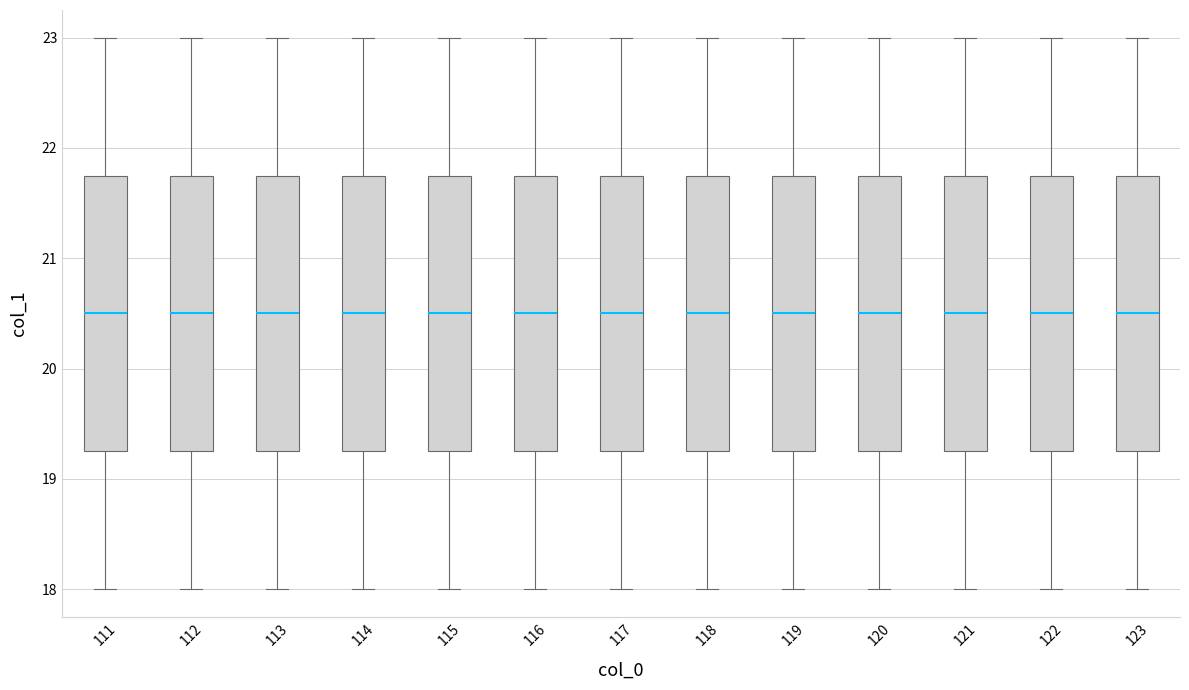

Reading left to right, transcribe this box plot: for each box, give where its median line is, the range the box spans, and where its two whiskers end, as read against the y-axis. The values are not printed on the chart, so give them approximately, as read against the axis.

111: median 20.5, box 19.3 to 21.8, whiskers 18.0 to 23.0
112: median 20.5, box 19.3 to 21.8, whiskers 18.0 to 23.0
113: median 20.5, box 19.3 to 21.8, whiskers 18.0 to 23.0
114: median 20.5, box 19.3 to 21.8, whiskers 18.0 to 23.0
115: median 20.5, box 19.3 to 21.8, whiskers 18.0 to 23.0
116: median 20.5, box 19.3 to 21.8, whiskers 18.0 to 23.0
117: median 20.5, box 19.3 to 21.8, whiskers 18.0 to 23.0
118: median 20.5, box 19.3 to 21.8, whiskers 18.0 to 23.0
119: median 20.5, box 19.3 to 21.8, whiskers 18.0 to 23.0
120: median 20.5, box 19.3 to 21.8, whiskers 18.0 to 23.0
121: median 20.5, box 19.3 to 21.8, whiskers 18.0 to 23.0
122: median 20.5, box 19.3 to 21.8, whiskers 18.0 to 23.0
123: median 20.5, box 19.3 to 21.8, whiskers 18.0 to 23.0